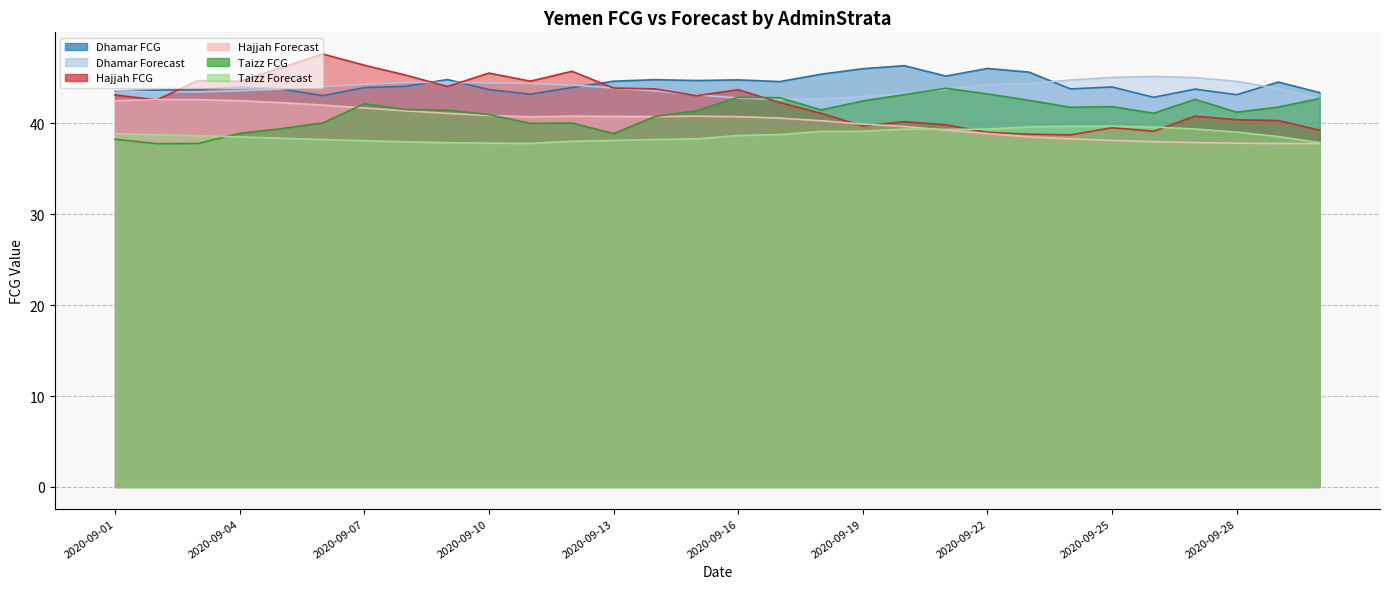

What is the value of the Taizz FCG point at the 9th from the left?

41.4